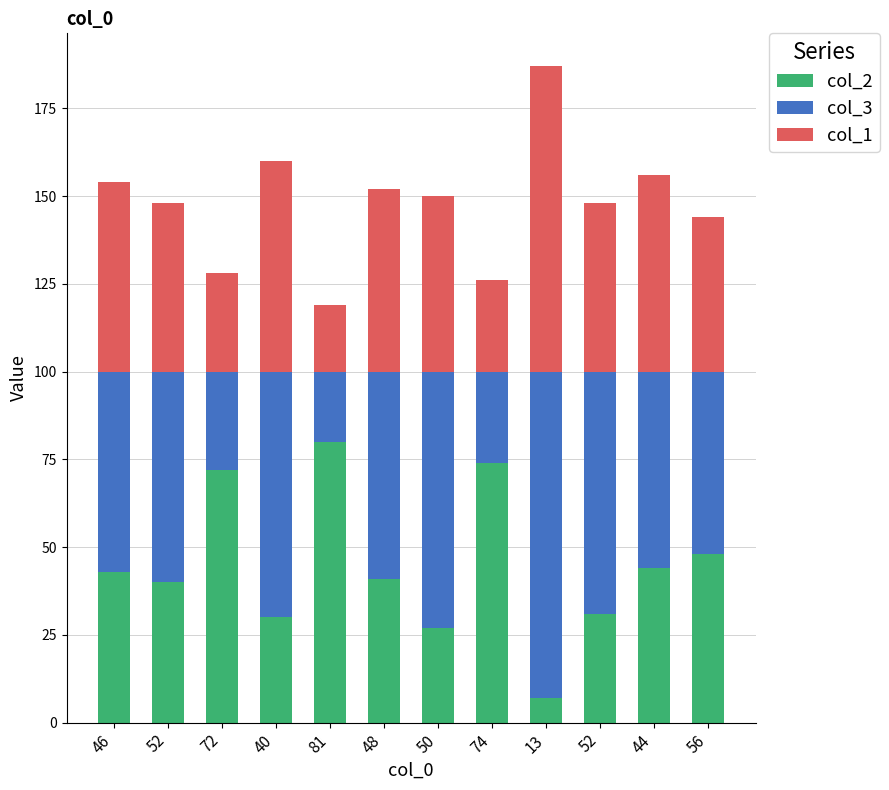

How many categories are shown in the chart?

12